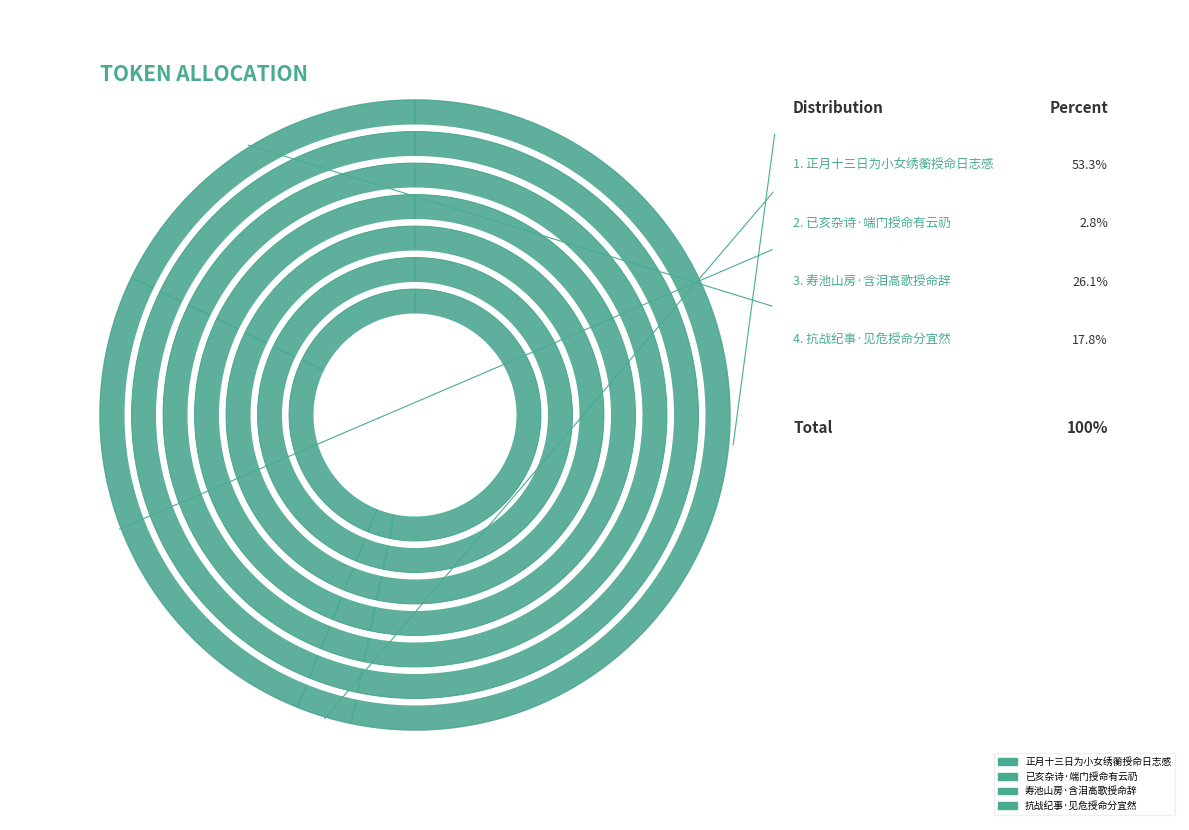

How many segments does this pie chart have?

4